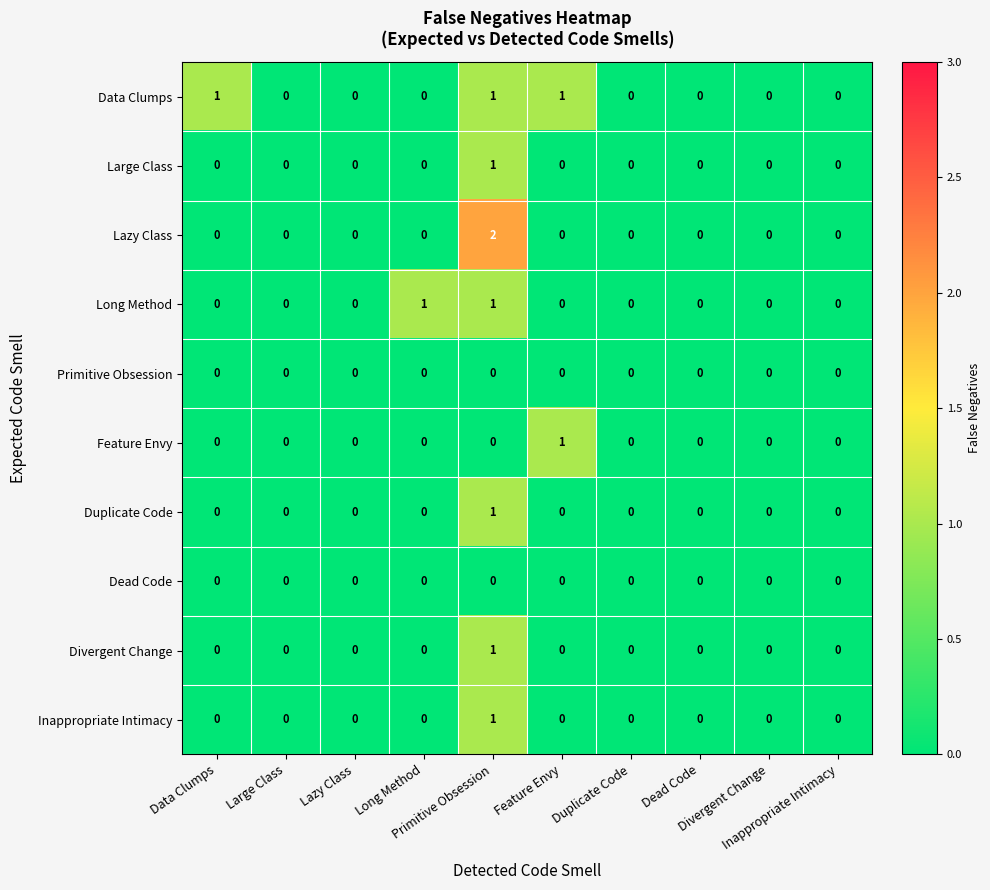

Reading left to right, extract all data points from this chart.

Data Clumps: Data Clumps=1	Large Class=0	Lazy Class=0	Long Method=0	Primitive Obsession=1	Feature Envy=1	Duplicate Code=0	Dead Code=0	Divergent Change=0	Inappropriate Intimacy=0
Large Class: Data Clumps=0	Large Class=0	Lazy Class=0	Long Method=0	Primitive Obsession=1	Feature Envy=0	Duplicate Code=0	Dead Code=0	Divergent Change=0	Inappropriate Intimacy=0
Lazy Class: Data Clumps=0	Large Class=0	Lazy Class=0	Long Method=0	Primitive Obsession=2	Feature Envy=0	Duplicate Code=0	Dead Code=0	Divergent Change=0	Inappropriate Intimacy=0
Long Method: Data Clumps=0	Large Class=0	Lazy Class=0	Long Method=1	Primitive Obsession=1	Feature Envy=0	Duplicate Code=0	Dead Code=0	Divergent Change=0	Inappropriate Intimacy=0
Primitive Obsession: Data Clumps=0	Large Class=0	Lazy Class=0	Long Method=0	Primitive Obsession=0	Feature Envy=0	Duplicate Code=0	Dead Code=0	Divergent Change=0	Inappropriate Intimacy=0
Feature Envy: Data Clumps=0	Large Class=0	Lazy Class=0	Long Method=0	Primitive Obsession=0	Feature Envy=1	Duplicate Code=0	Dead Code=0	Divergent Change=0	Inappropriate Intimacy=0
Duplicate Code: Data Clumps=0	Large Class=0	Lazy Class=0	Long Method=0	Primitive Obsession=1	Feature Envy=0	Duplicate Code=0	Dead Code=0	Divergent Change=0	Inappropriate Intimacy=0
Dead Code: Data Clumps=0	Large Class=0	Lazy Class=0	Long Method=0	Primitive Obsession=0	Feature Envy=0	Duplicate Code=0	Dead Code=0	Divergent Change=0	Inappropriate Intimacy=0
Divergent Change: Data Clumps=0	Large Class=0	Lazy Class=0	Long Method=0	Primitive Obsession=1	Feature Envy=0	Duplicate Code=0	Dead Code=0	Divergent Change=0	Inappropriate Intimacy=0
Inappropriate Intimacy: Data Clumps=0	Large Class=0	Lazy Class=0	Long Method=0	Primitive Obsession=1	Feature Envy=0	Duplicate Code=0	Dead Code=0	Divergent Change=0	Inappropriate Intimacy=0